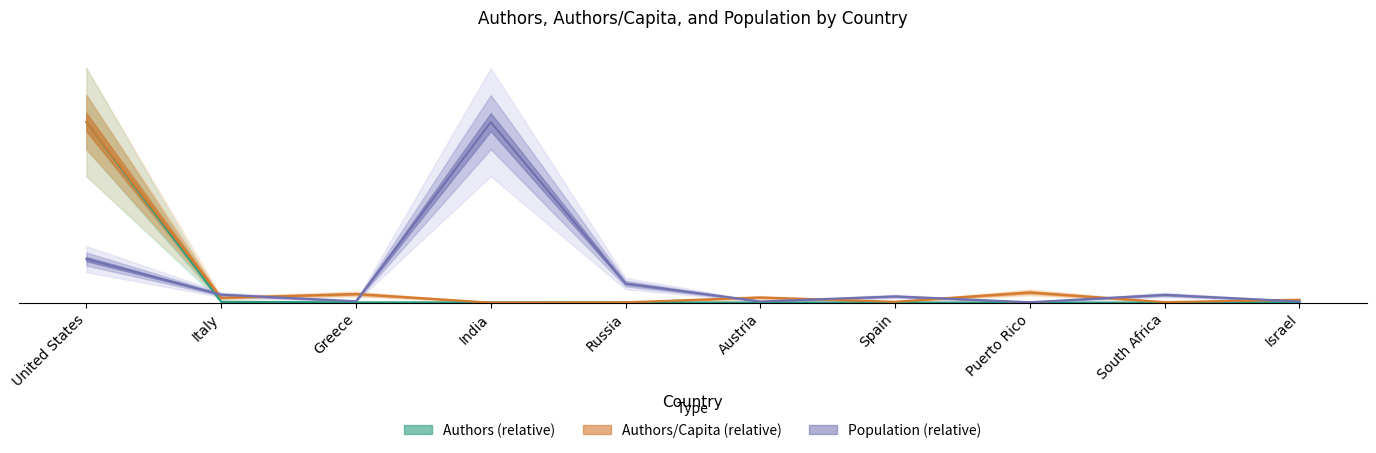

What is the label of the 10th point from the right?

United States